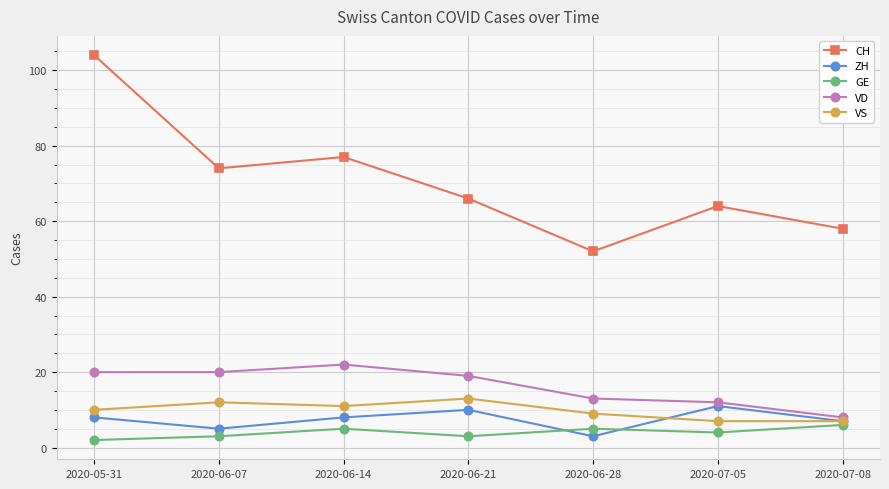

True or false: GE and VD intersect in this chart.

False